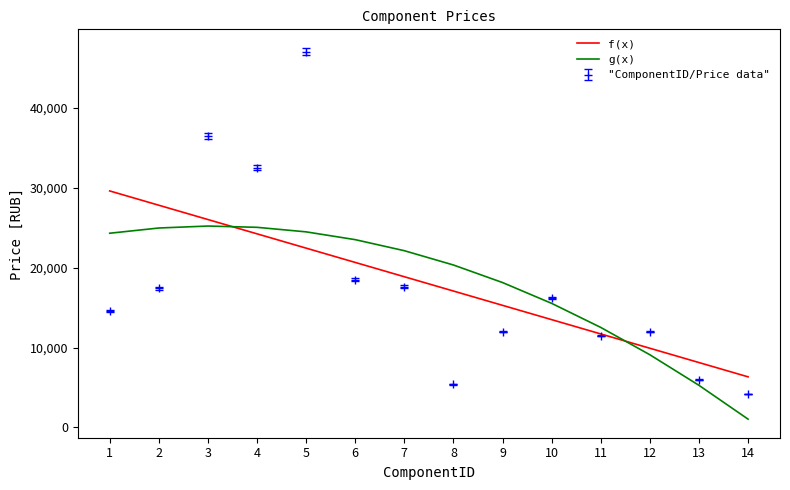

What is the total value across all series at 1?

68471.6